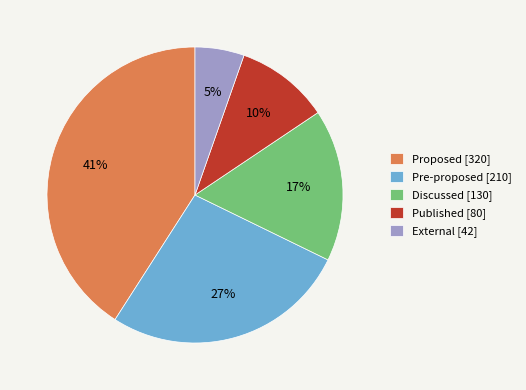

Does Pre-proposed [210] represent more than half of the total?

No